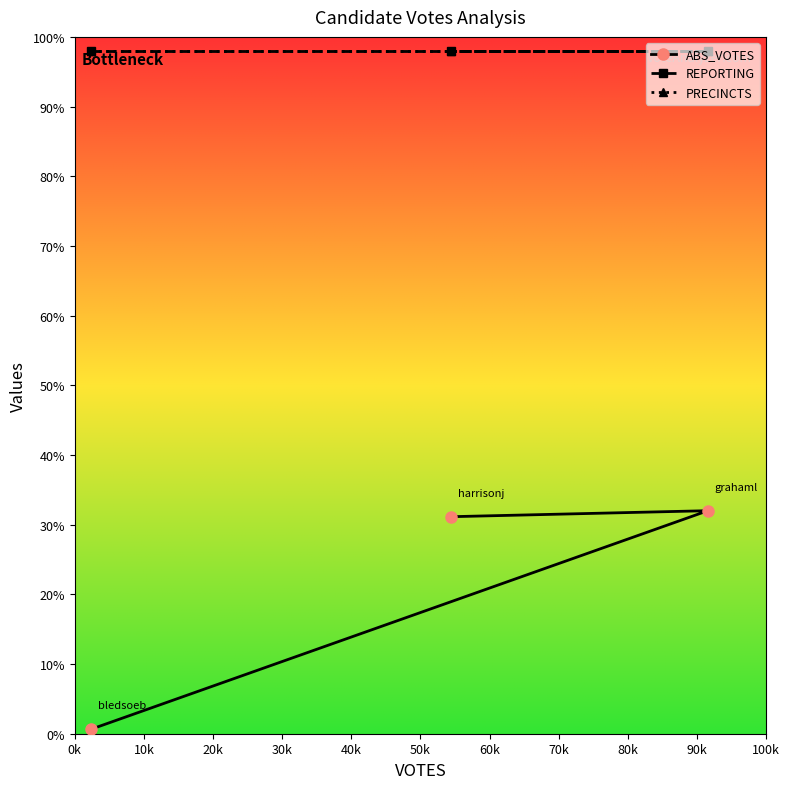

At how many categories does at least one series exceed 10?

3